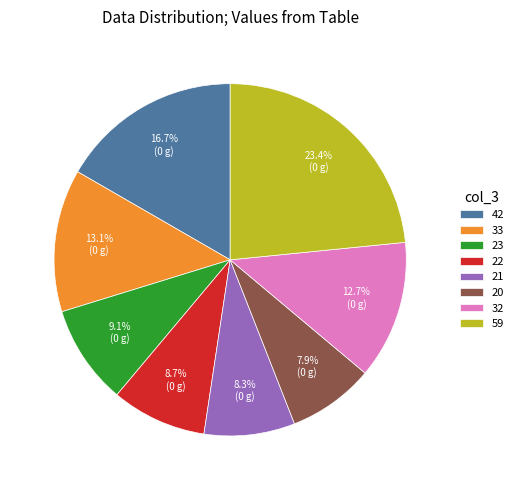

Combined, do 21 and 20 account for over 50%?

No